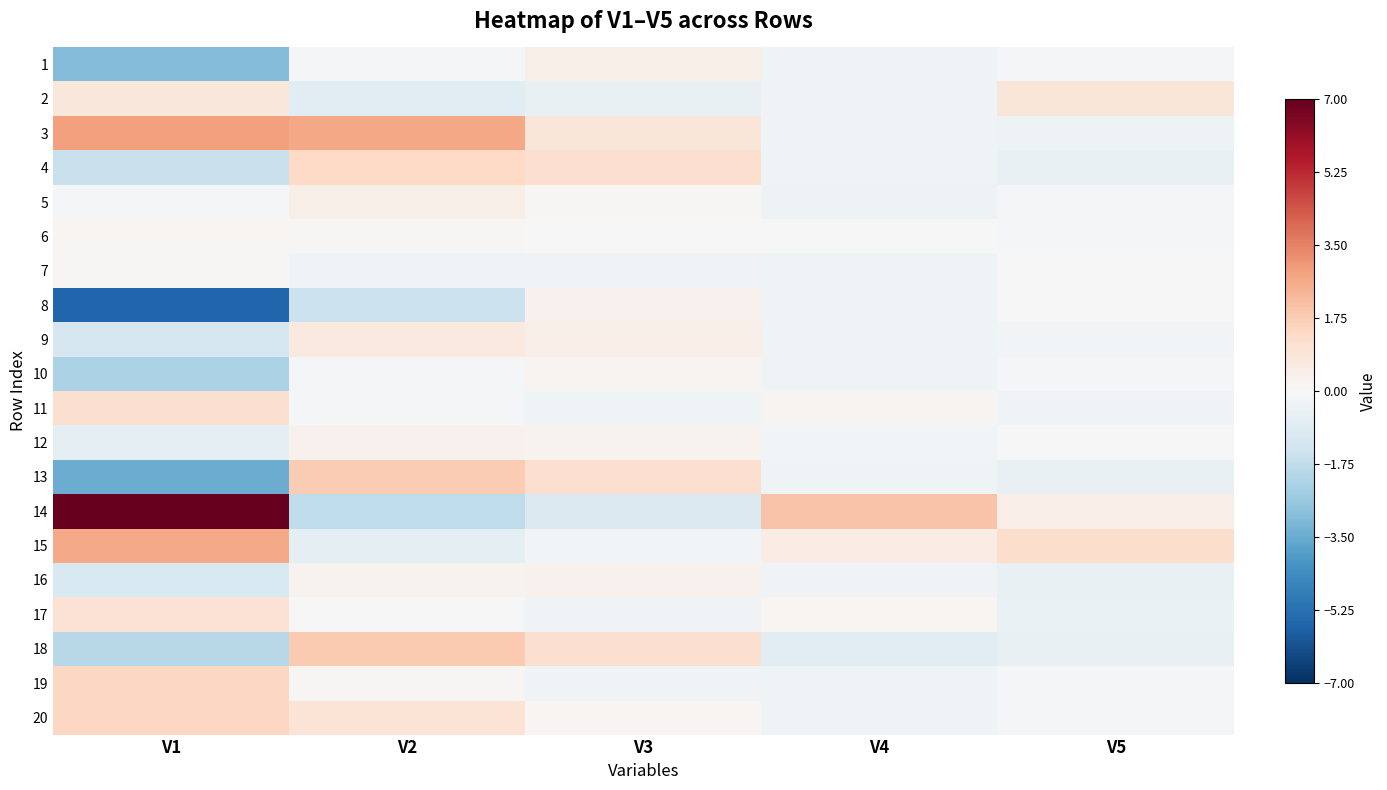

At V2, list the series in order from smallest to largest.

14, 8, 2, 15, 7, 1, 11, 10, 17, 6, 19, 16, 12, 5, 9, 20, 4, 13, 18, 3